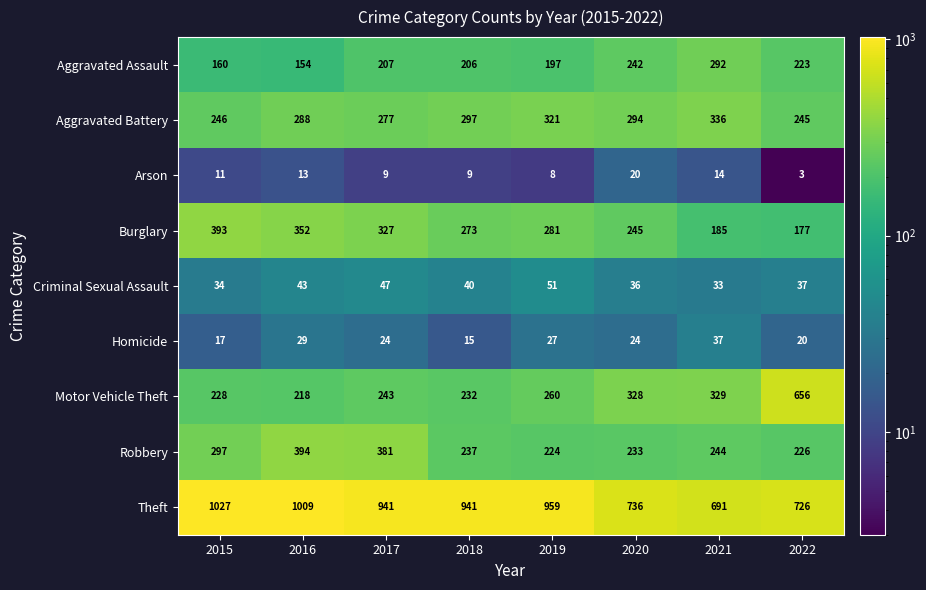

The Arson series shows 9 at 2017. True or false?

True